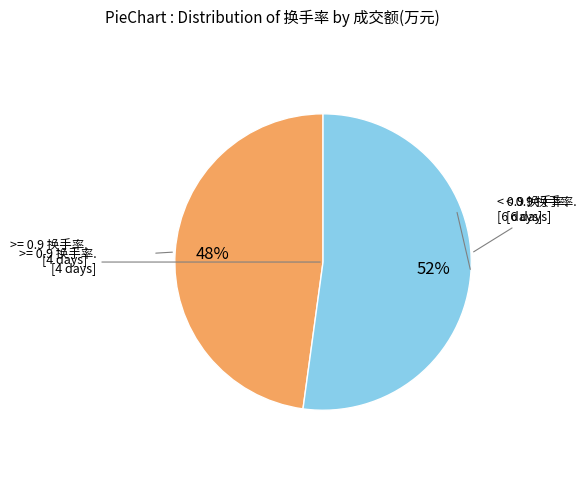

To the nearest percent, what is the average slice percentage?

50%